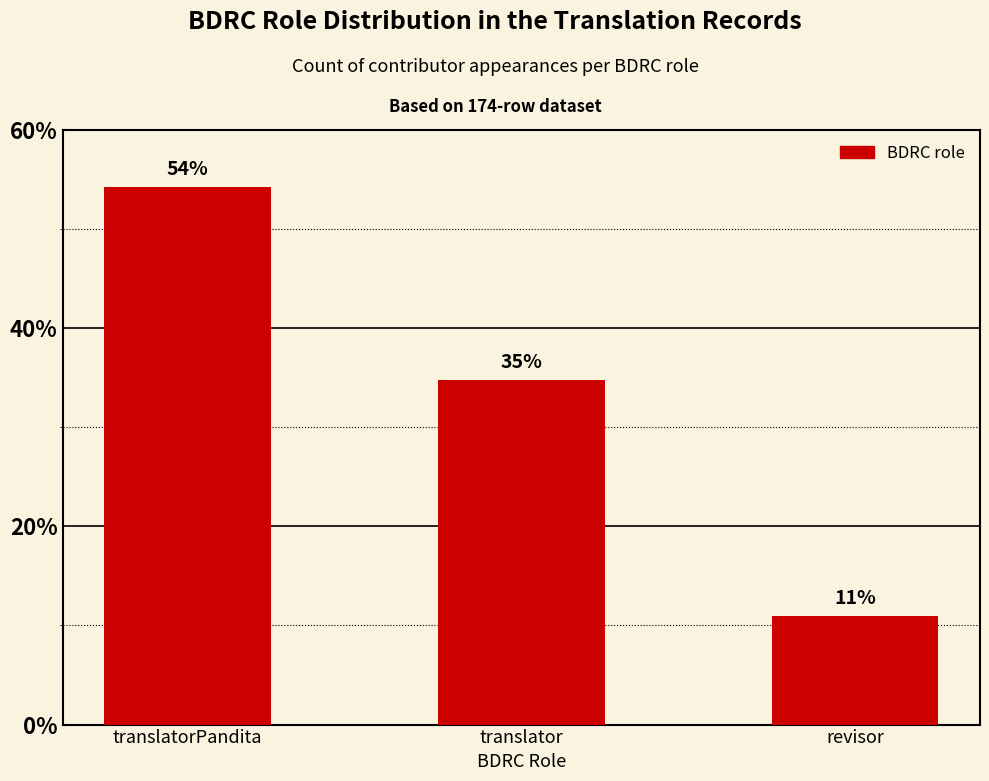

How many series are shown in this chart?

1